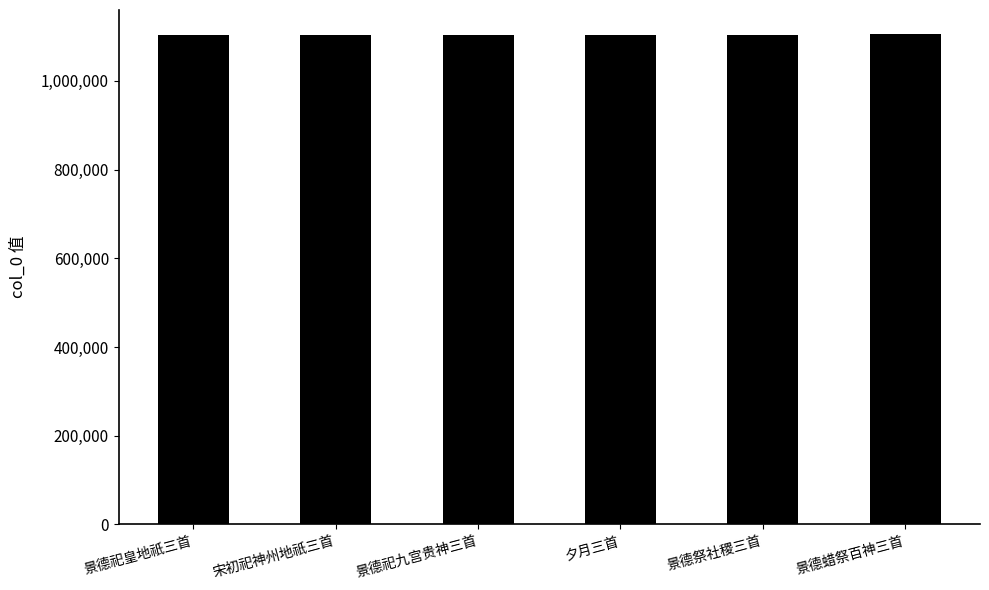

What is the approximate value at 宋初祀神州地祇三首?

1104588